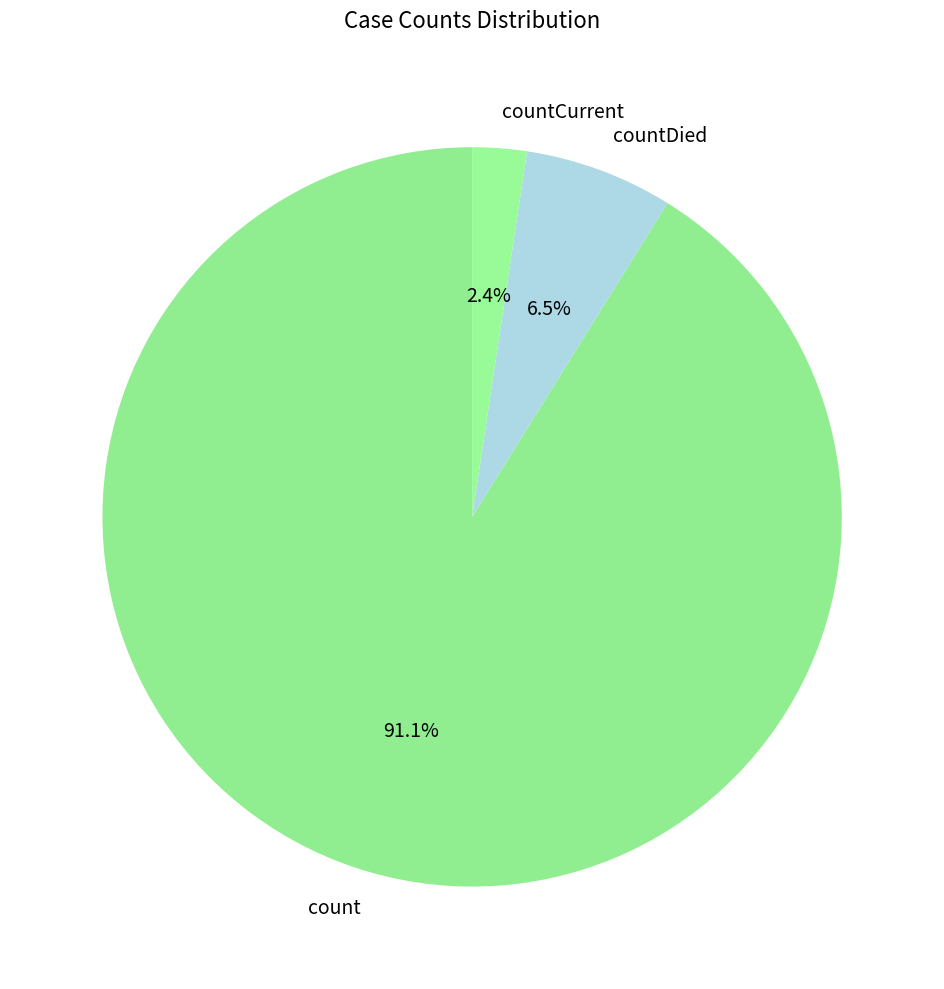

True or false: countCurrent accounts for 2% of the total.

True